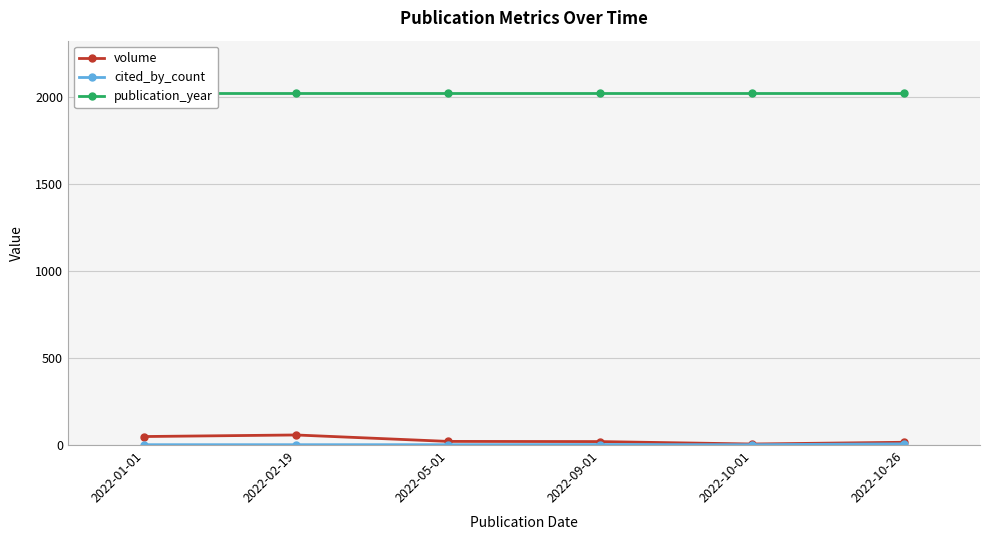

What is the total value across all series at 2022-05-01?

2041